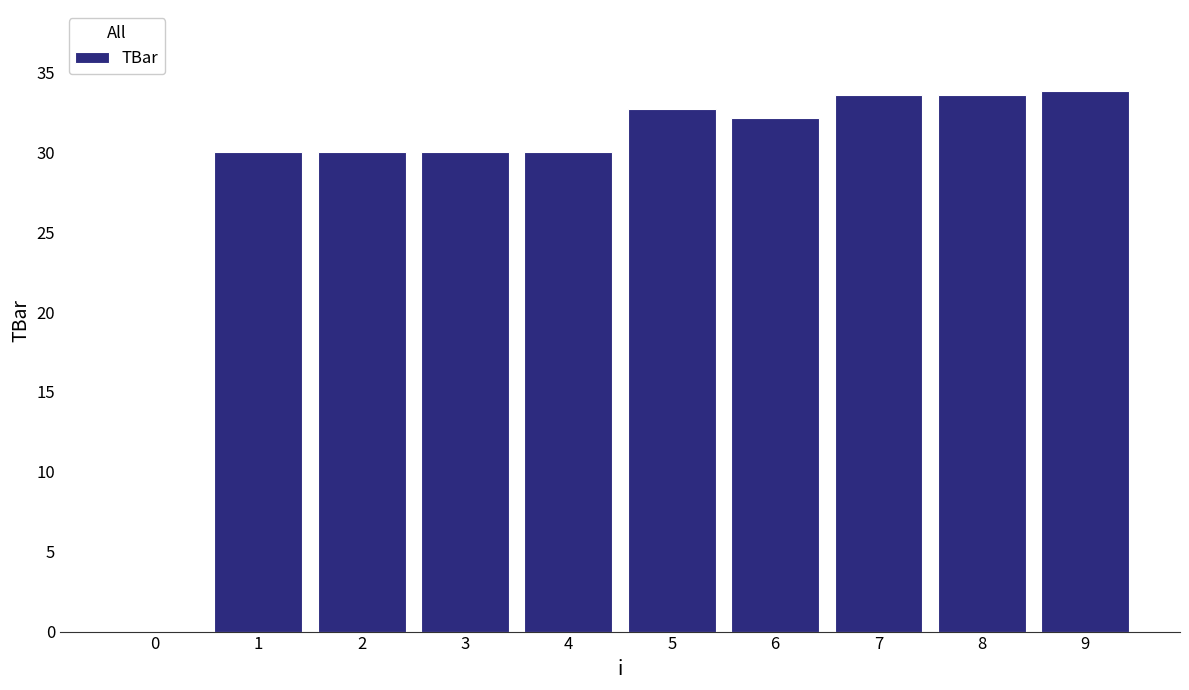

How many values are above zero?

9